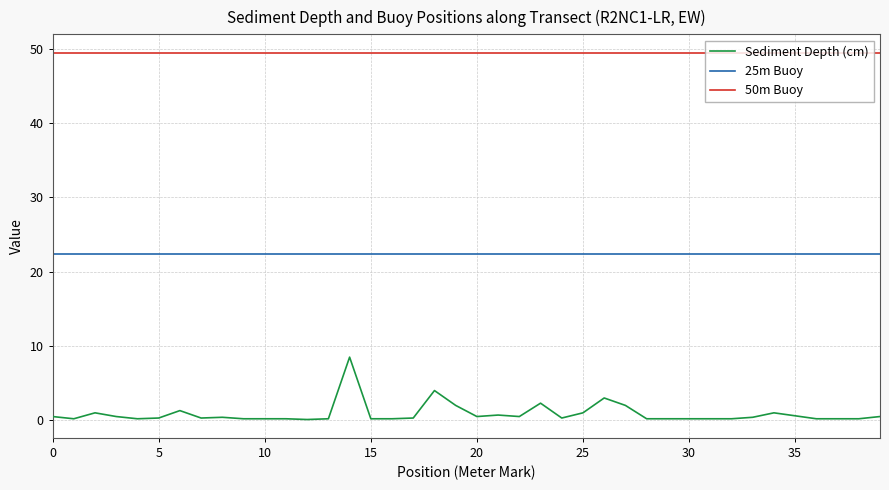

What is the difference between the maximum and minimum values in the Sediment Depth (cm) series?

8.4